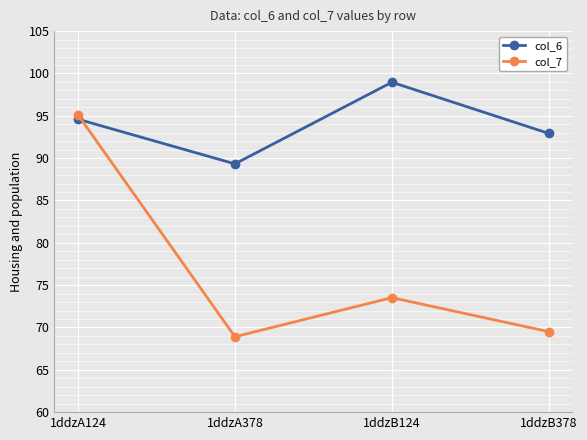

What is the label of the 2nd point from the left?

1ddzA378